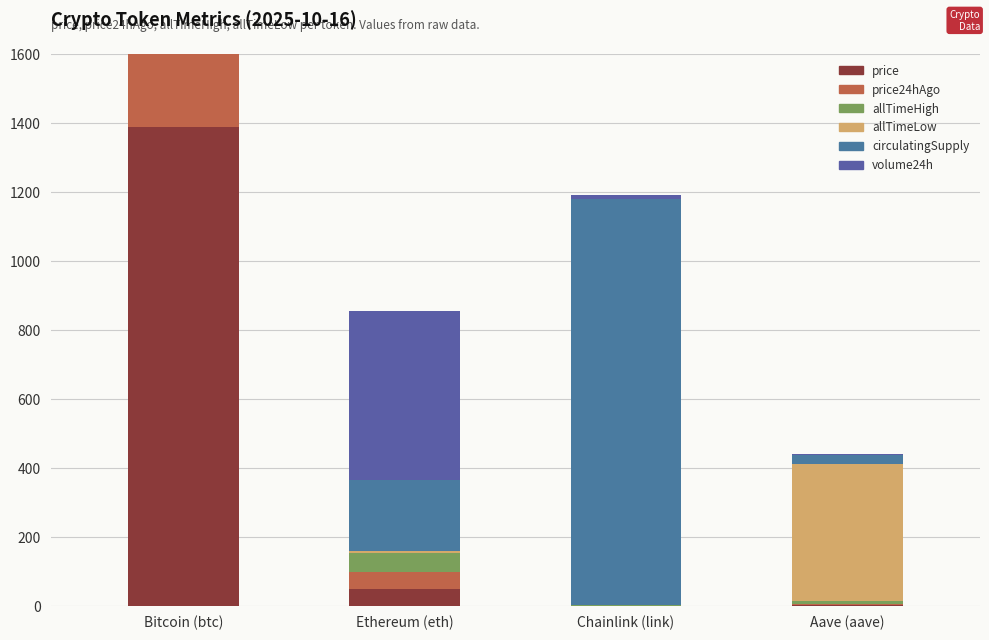

What is the smallest value displayed?

0.2